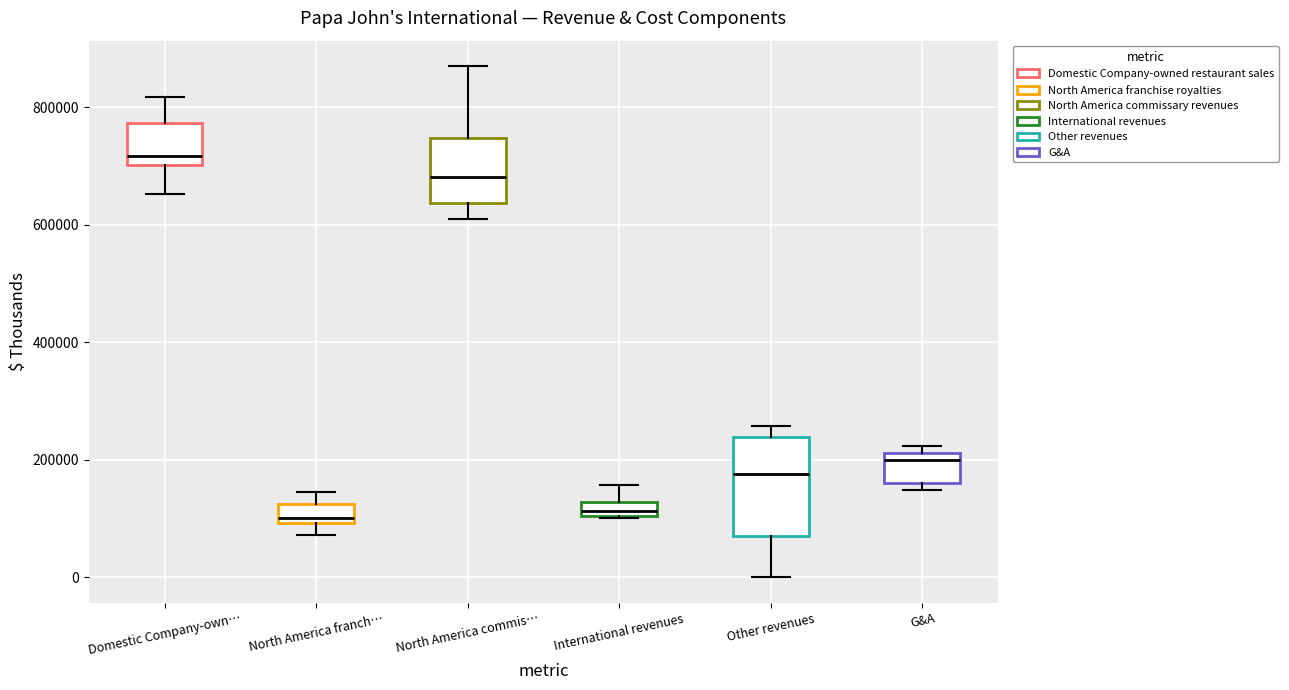

Comparing the boxes themselves (not the whiskers), which one is the tallest?

Other revenues